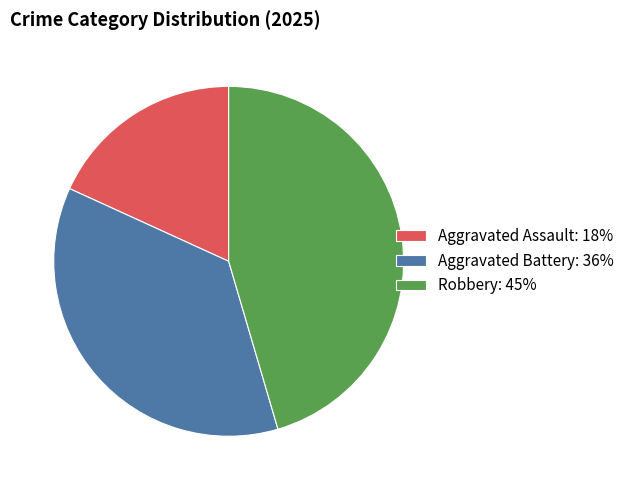

The Aggravated Assault: 18% slice represents 26% of the pie. True or false?

False